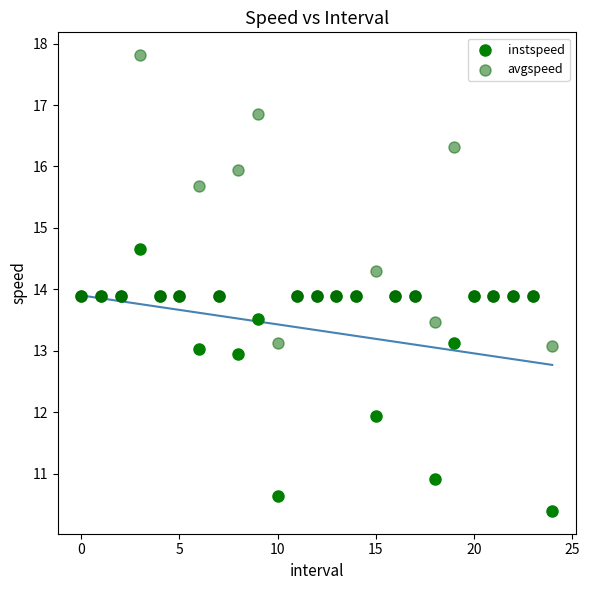

Which series contains the highest Y value?

avgspeed